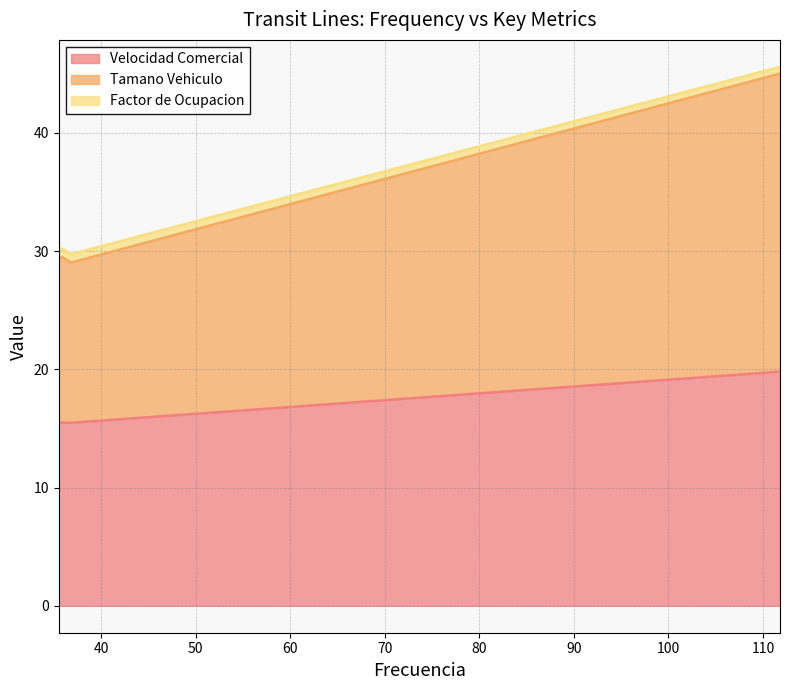

How many lines are shown in the chart?

3